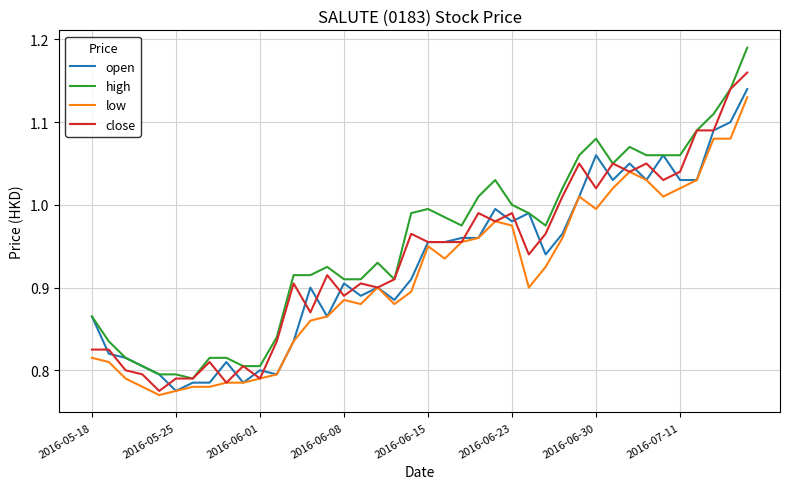

Which series has the largest range (max minus min)?

high